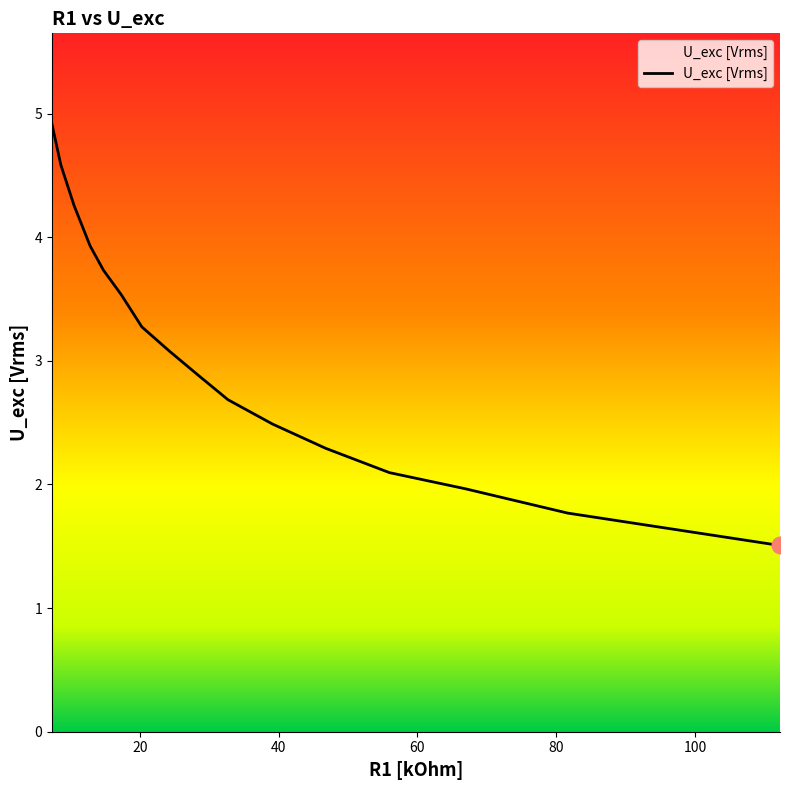

What is the difference between the maximum and minimum values?

3.4